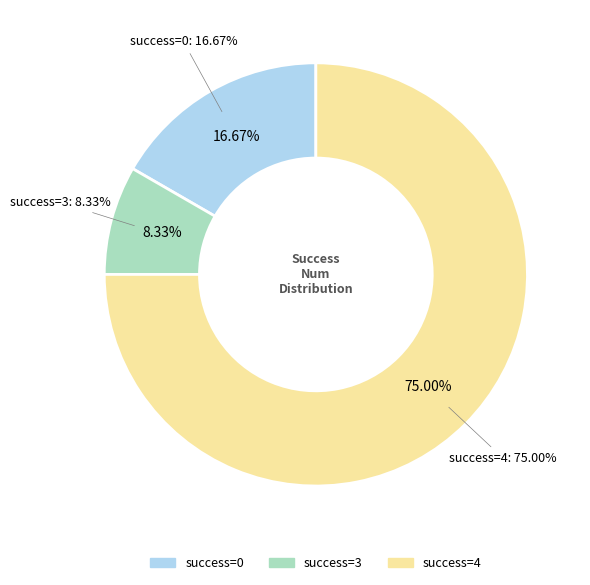

Approximately how many times larger is the value at 4 compared to 4?

1.0